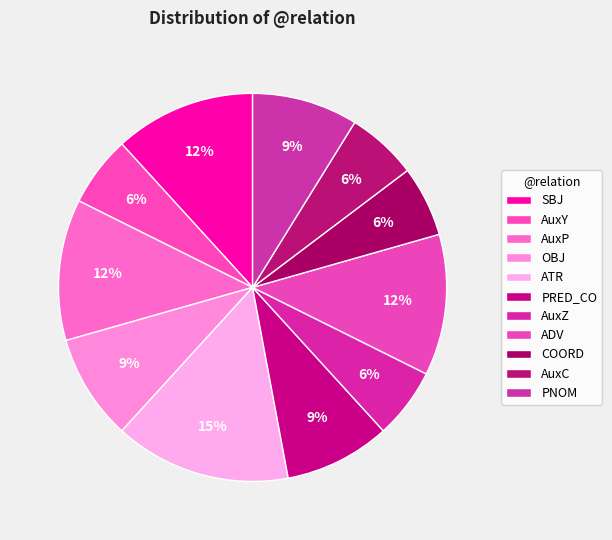

Is there a majority slice in this chart?

No